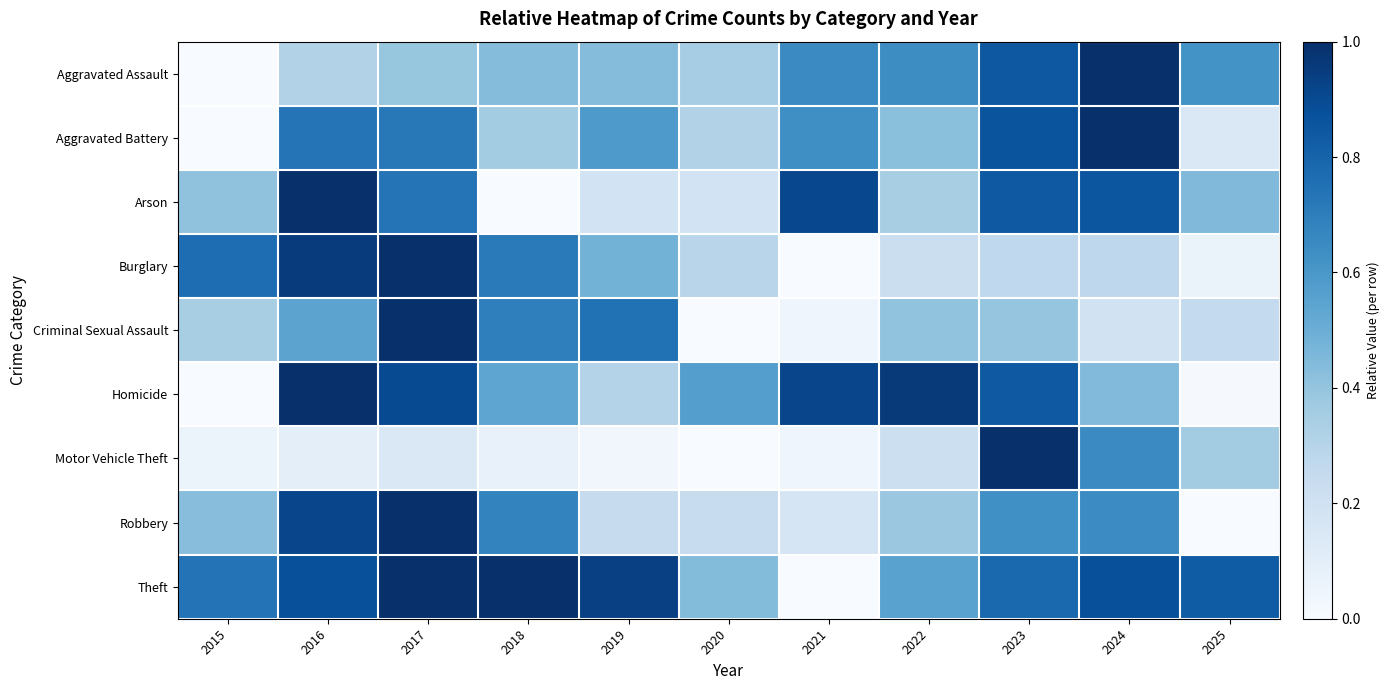

Reading left to right, list all the values displayed in this chart.

Aggravated Assault: 2015=0.0	2016=0.3	2017=0.4	2018=0.4	2019=0.4	2020=0.3	2021=0.7	2022=0.6	2023=0.8	2024=1.0	2025=0.6
Aggravated Battery: 2015=0.0	2016=0.7	2017=0.7	2018=0.4	2019=0.6	2020=0.3	2021=0.6	2022=0.4	2023=0.9	2024=1.0	2025=0.1
Arson: 2015=0.4	2016=1.0	2017=0.7	2018=0.0	2019=0.2	2020=0.2	2021=0.9	2022=0.3	2023=0.8	2024=0.9	2025=0.4
Burglary: 2015=0.8	2016=1.0	2017=1.0	2018=0.7	2019=0.5	2020=0.3	2021=0.0	2022=0.2	2023=0.3	2024=0.3	2025=0.1
Criminal Sexual Assault: 2015=0.3	2016=0.5	2017=1.0	2018=0.7	2019=0.7	2020=0.0	2021=0.0	2022=0.4	2023=0.4	2024=0.2	2025=0.3
Homicide: 2015=0.0	2016=1.0	2017=0.9	2018=0.5	2019=0.3	2020=0.6	2021=0.9	2022=1.0	2023=0.8	2024=0.4	2025=0.0
Motor Vehicle Theft: 2015=0.1	2016=0.1	2017=0.1	2018=0.1	2019=0.0	2020=0.0	2021=0.0	2022=0.2	2023=1.0	2024=0.7	2025=0.4
Robbery: 2015=0.4	2016=0.9	2017=1.0	2018=0.7	2019=0.2	2020=0.2	2021=0.2	2022=0.4	2023=0.6	2024=0.6	2025=0.0
Theft: 2015=0.7	2016=0.9	2017=1.0	2018=1.0	2019=0.9	2020=0.4	2021=0.0	2022=0.6	2023=0.8	2024=0.9	2025=0.8